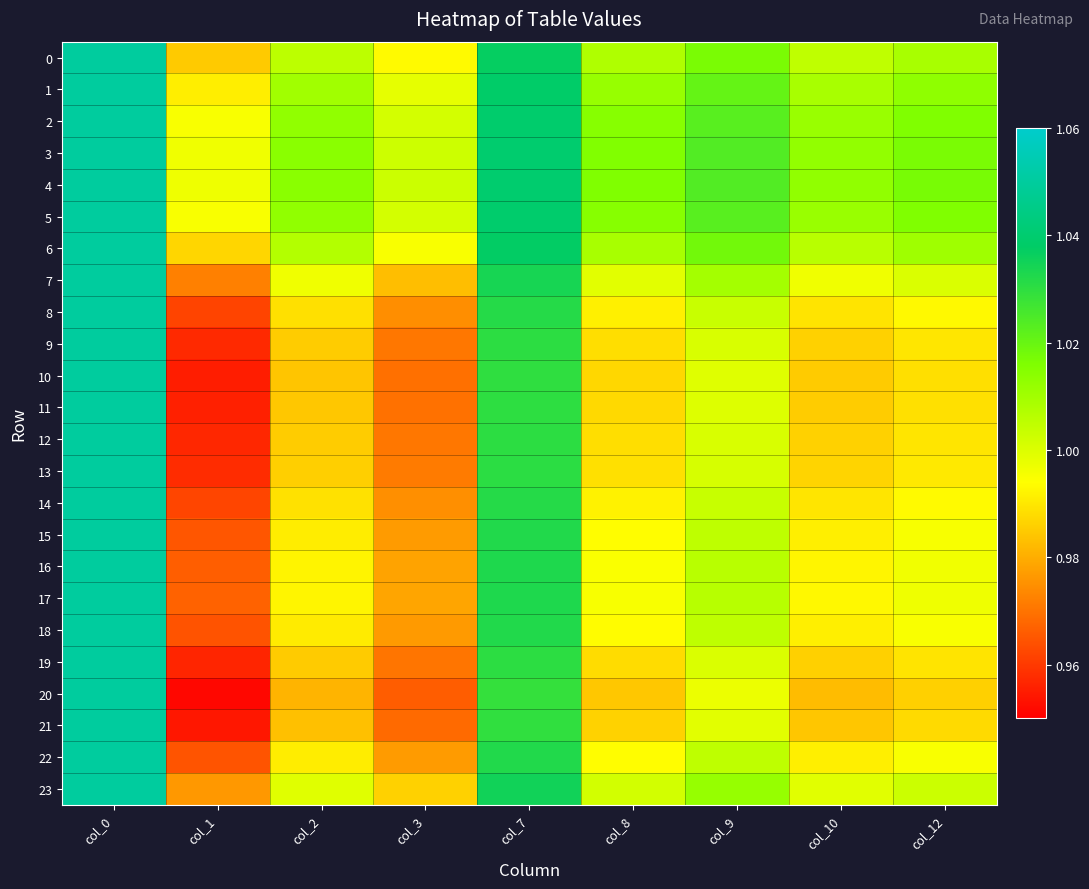

Rank the series by their maximum value, from highest to lowest.

0, 1, 2, 3, 4, 5, 6, 7, 8, 9, 10, 11, 12, 13, 14, 15, 16, 17, 18, 19, 20, 21, 22, 23